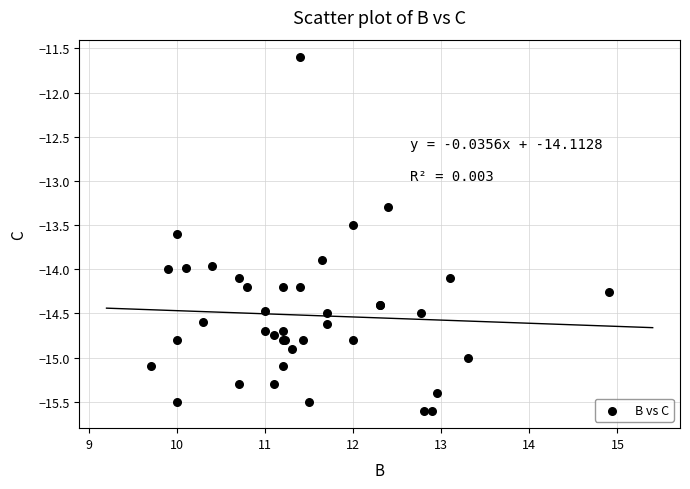

What Y value in the scatter plot is closest to -13?

-13.3